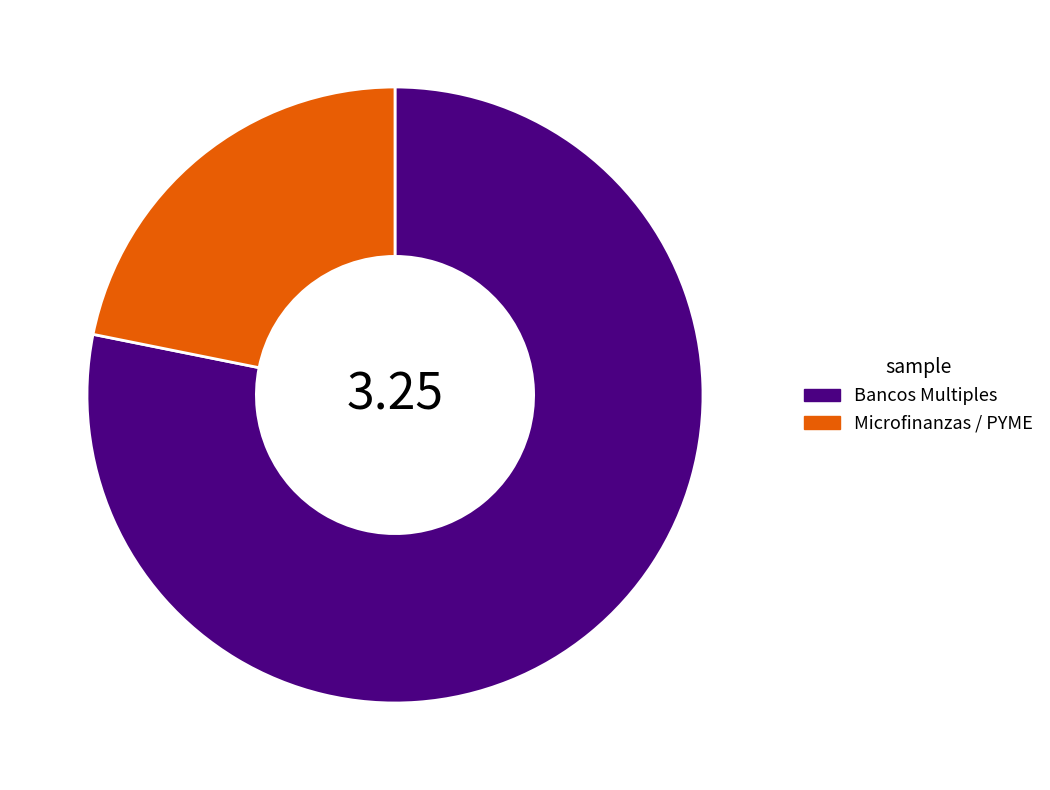

How many segments does this pie chart have?

2